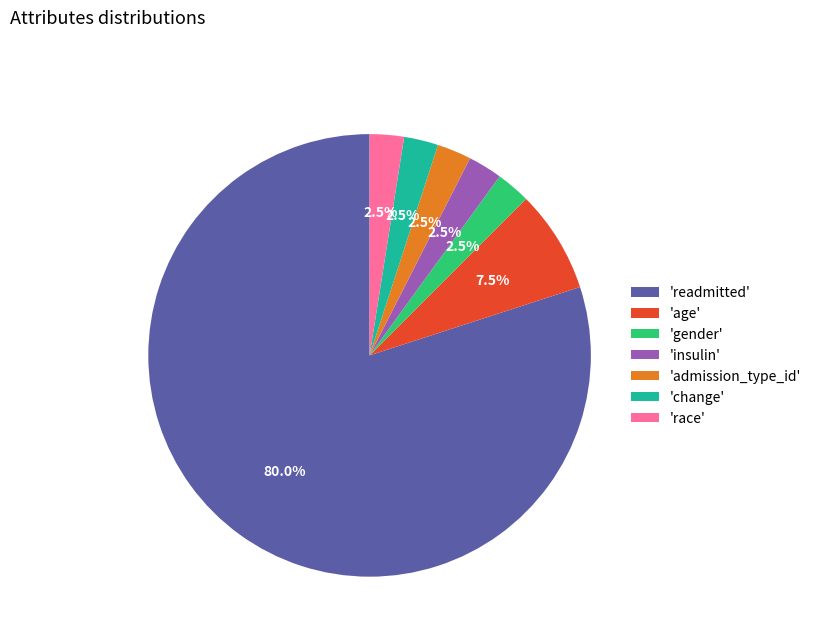

Which category accounts for the majority?

'readmitted'